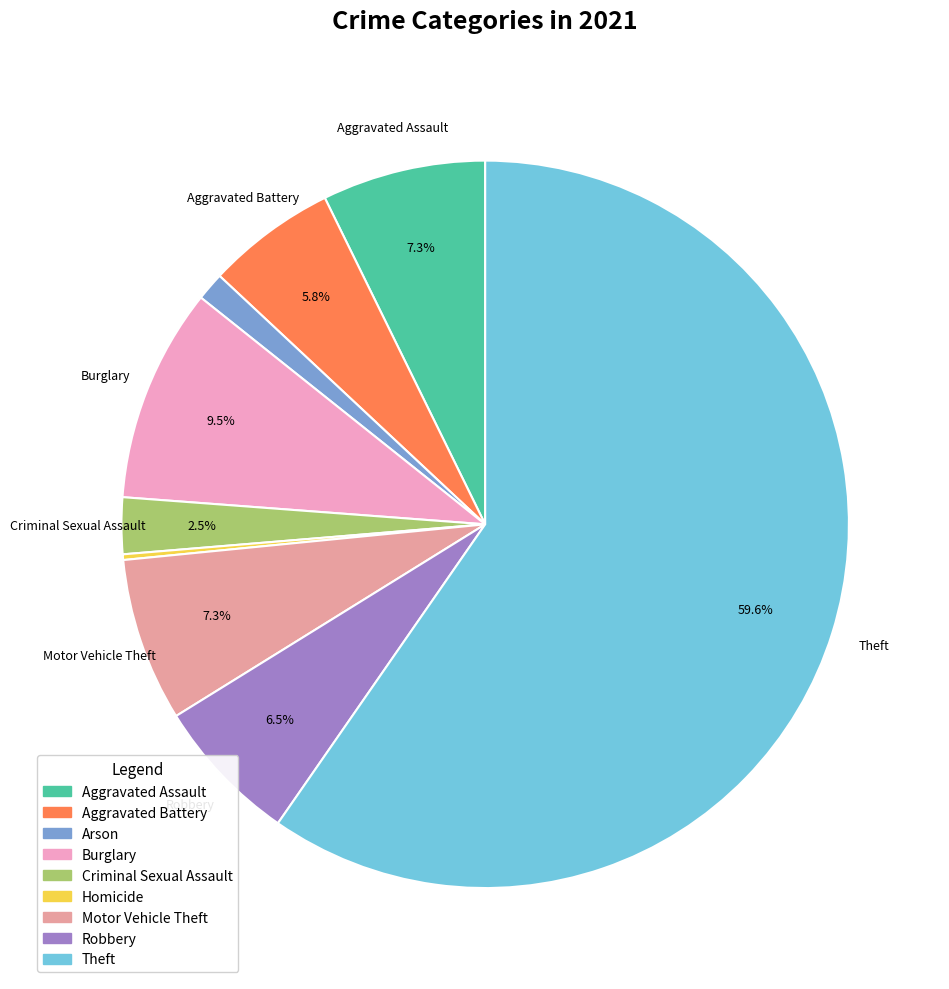

Which has a higher value, Criminal Sexual Assault or Robbery?

Robbery